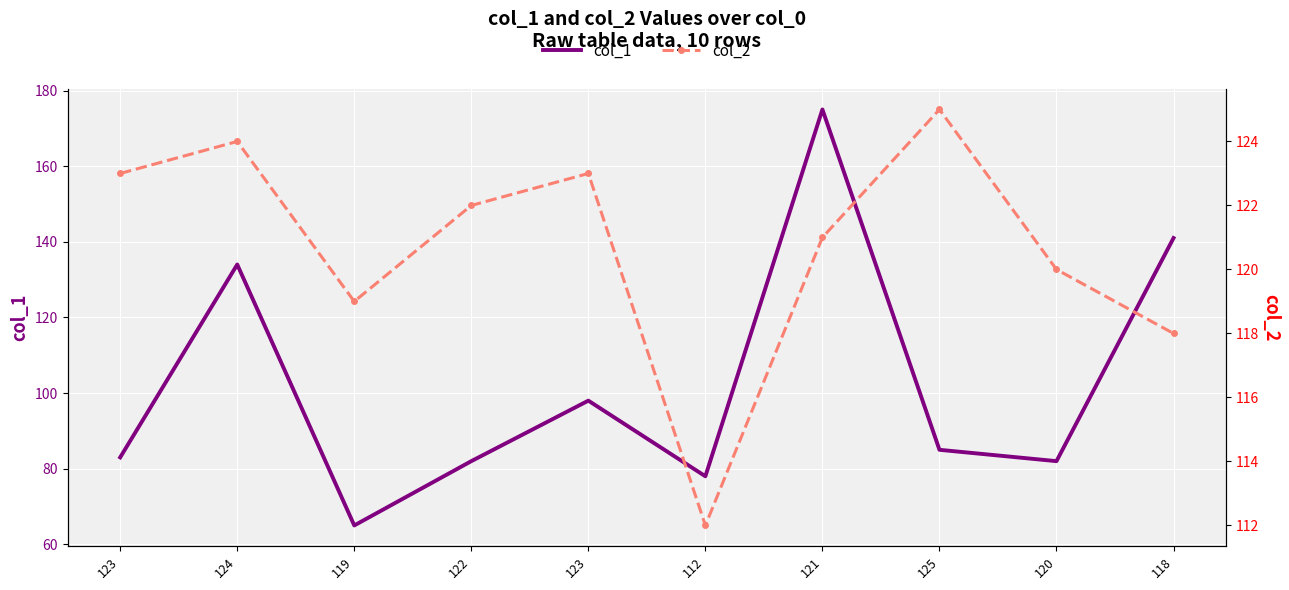

Where do col_2 and col_1 first cross each other?

123 and 124